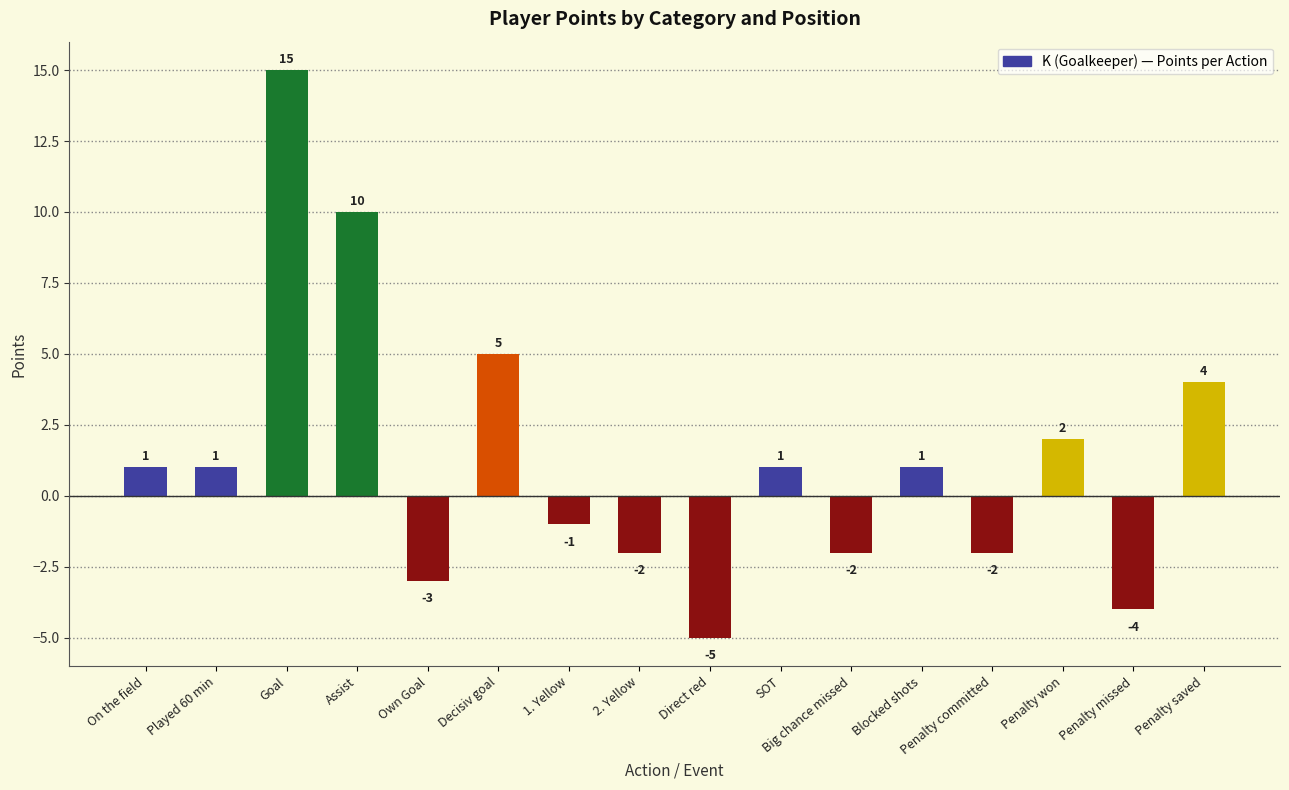

Are the bars grouped side by side (vs. stacked)?

No